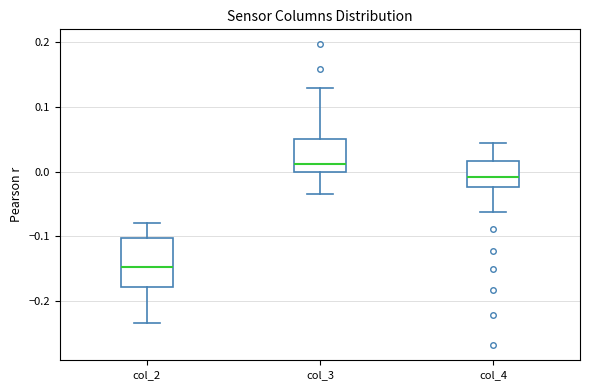

Reading left to right, transcribe this box plot: for each box, give where its median line is, the range the box spans, and where its two whiskers end, as read against the y-axis. The values are not printed on the chart, so give them approximately, as read against the axis.

col_2: median -0.15, box -0.18 to -0.10, whiskers -0.23 to -0.08
col_3: median 0.01, box 0.00 to 0.05, whiskers -0.04 to 0.13
col_4: median -0.01, box -0.02 to 0.02, whiskers -0.06 to 0.04